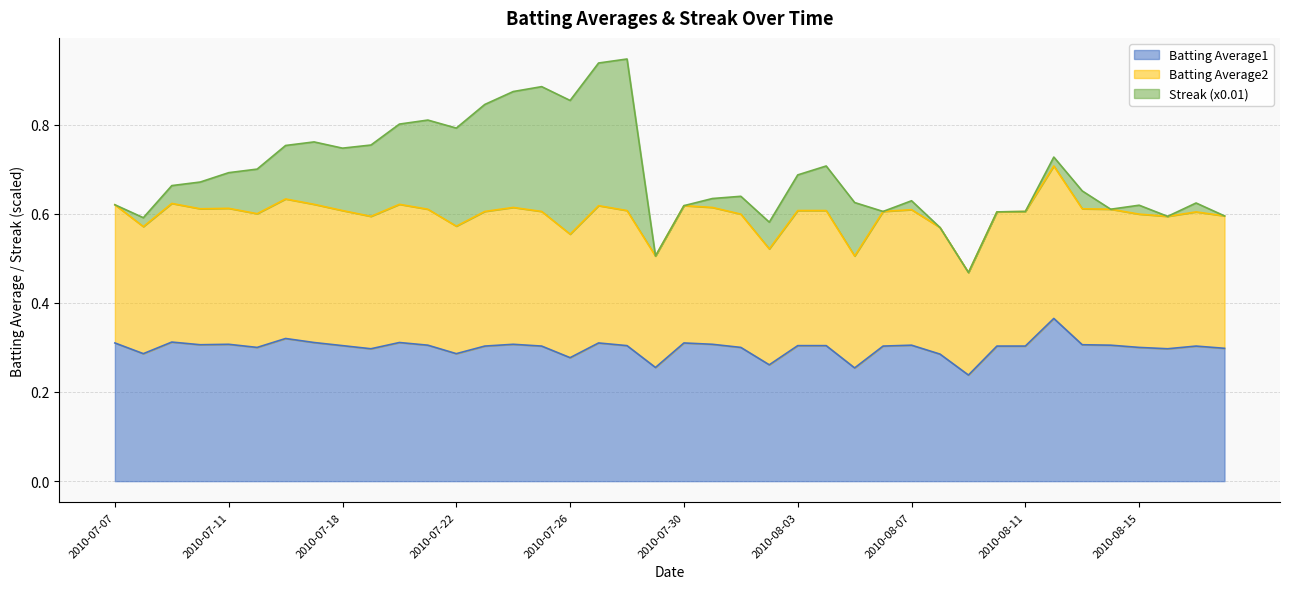

What are all the series names shown in the legend?

Batting Average1, Batting Average2, Streak (x0.01)